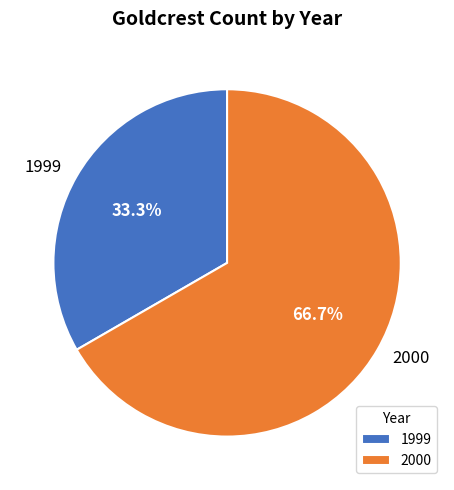

Which category has the biggest portion of the pie?

2000